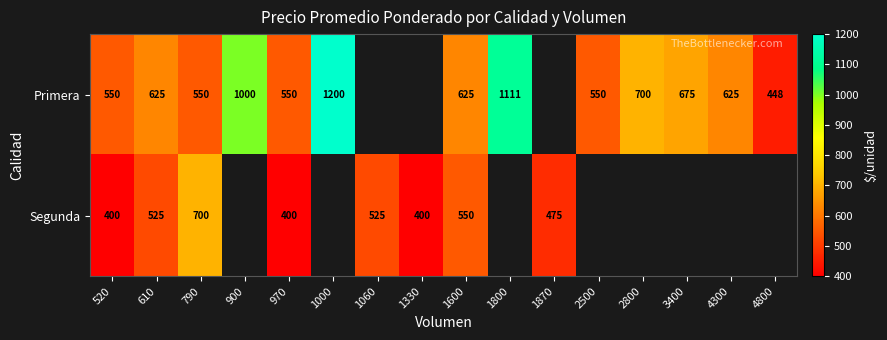

At 1600, list the series in order from largest to smallest.

Primera, Segunda